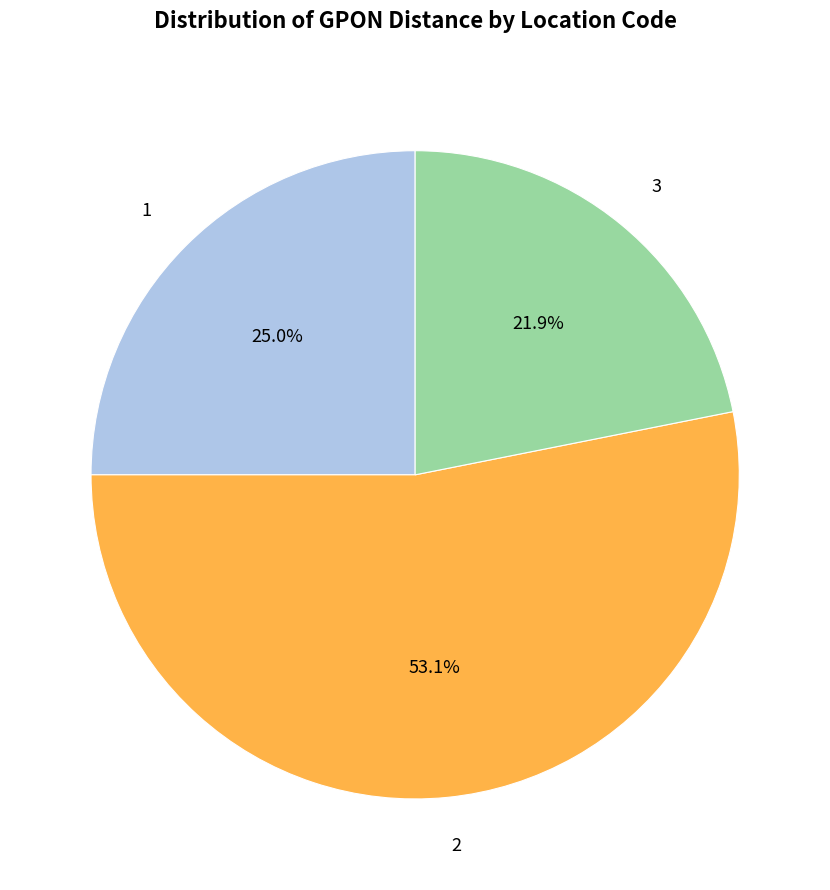

What percentage is NOT represented by 2?

46.9%